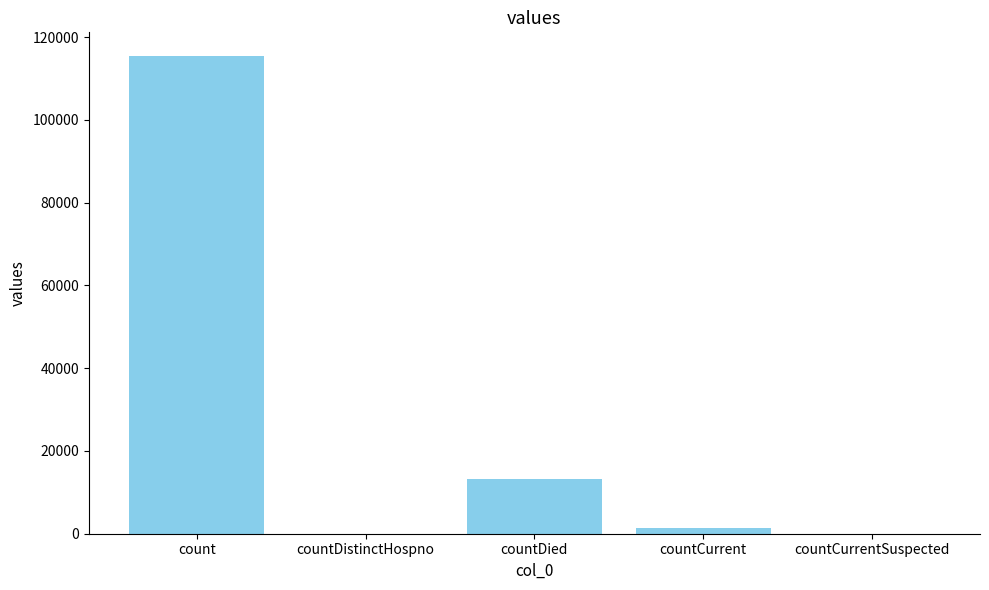

What is the approximate value at countCurrent, to the nearest 50?

1400